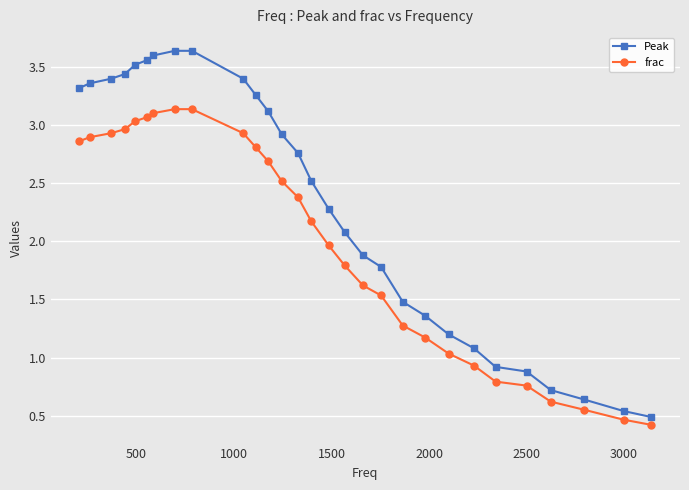

True or false: Peak has more than 2 points higher than both neighbors.

False